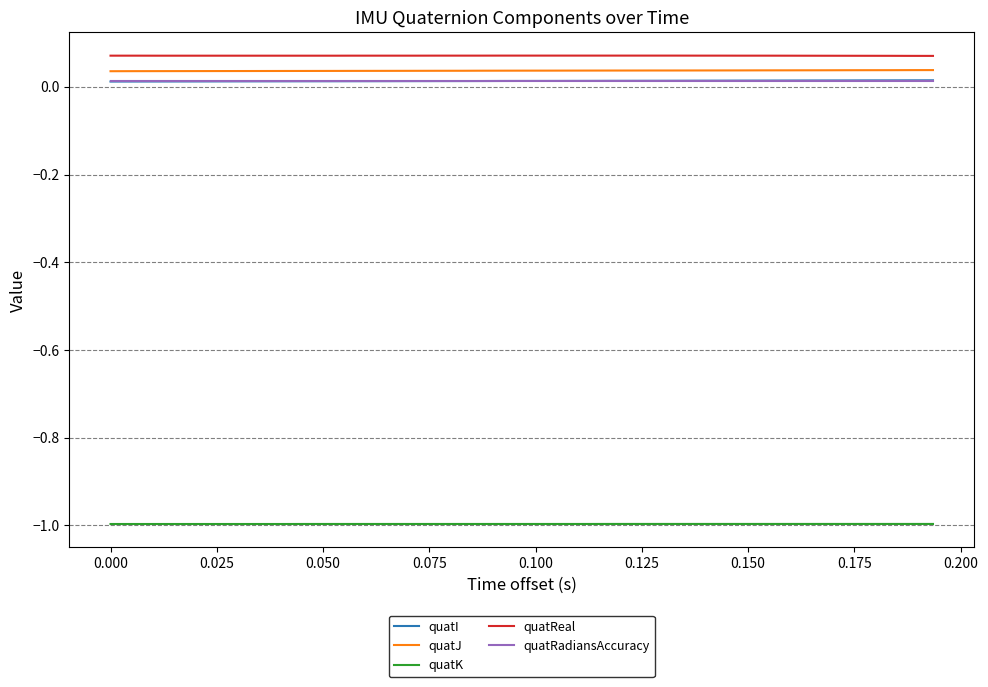

True or false: quatI and quatK cross at least once.

False